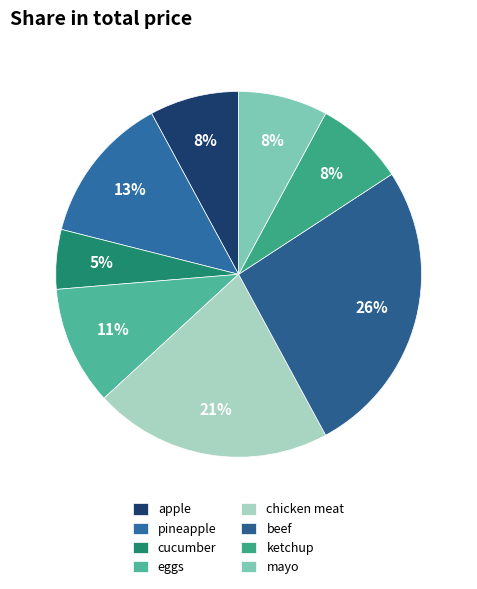

Which category has the smallest portion of the pie?

cucumber